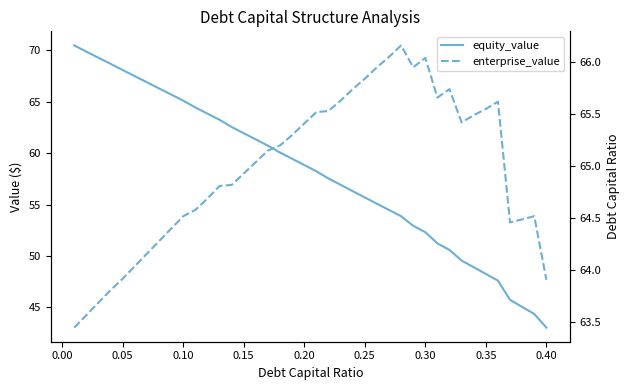

What is the difference between the second highest and minimum values in the enterprise_value series?

2.6